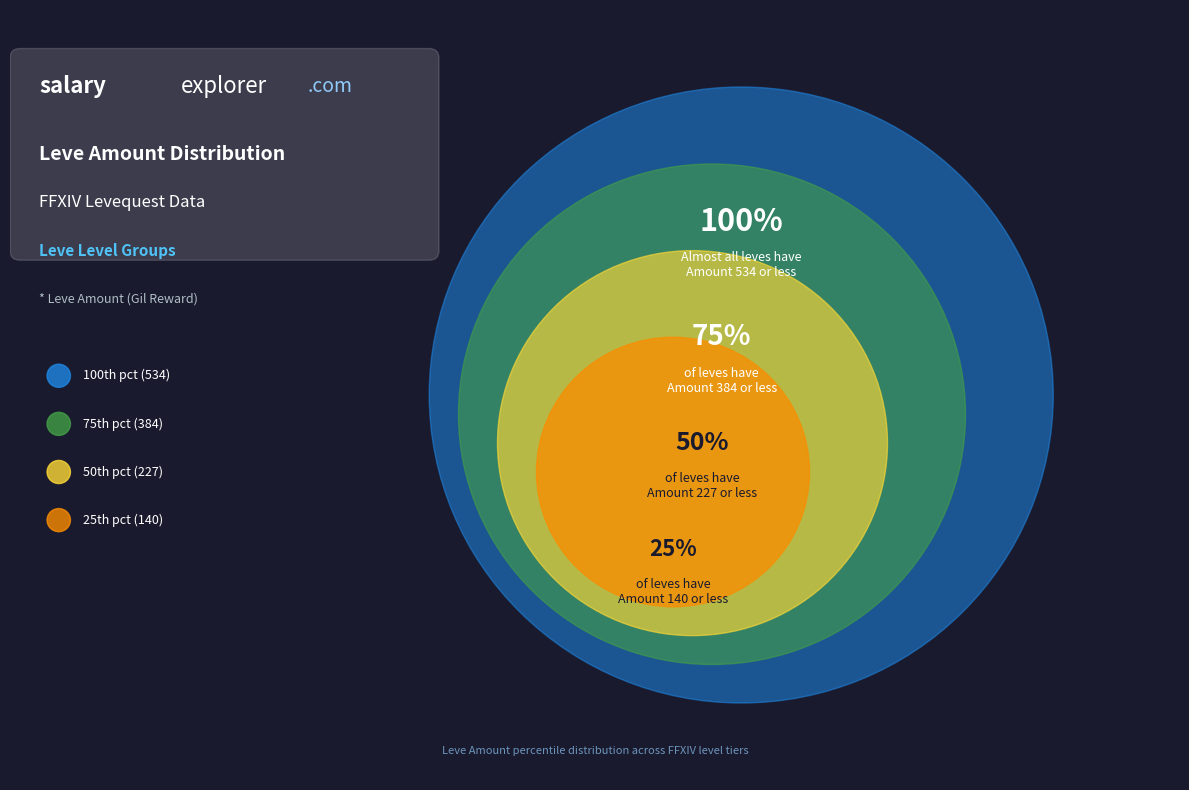

To the nearest percent, what portion does Level 50 represent?

12%